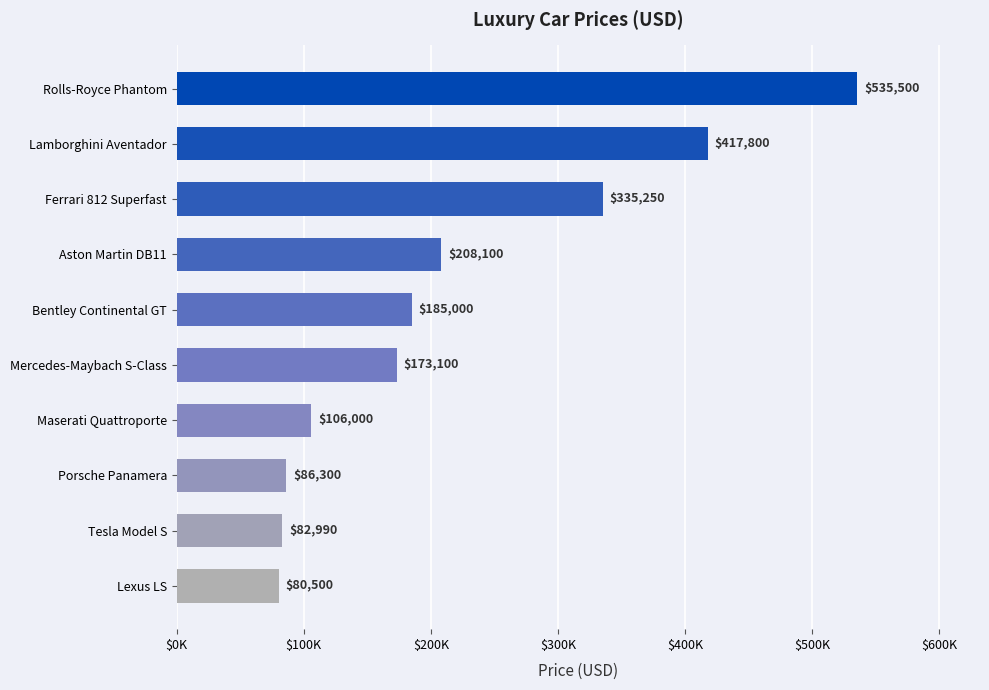

Does the chart contain any negative values?

No